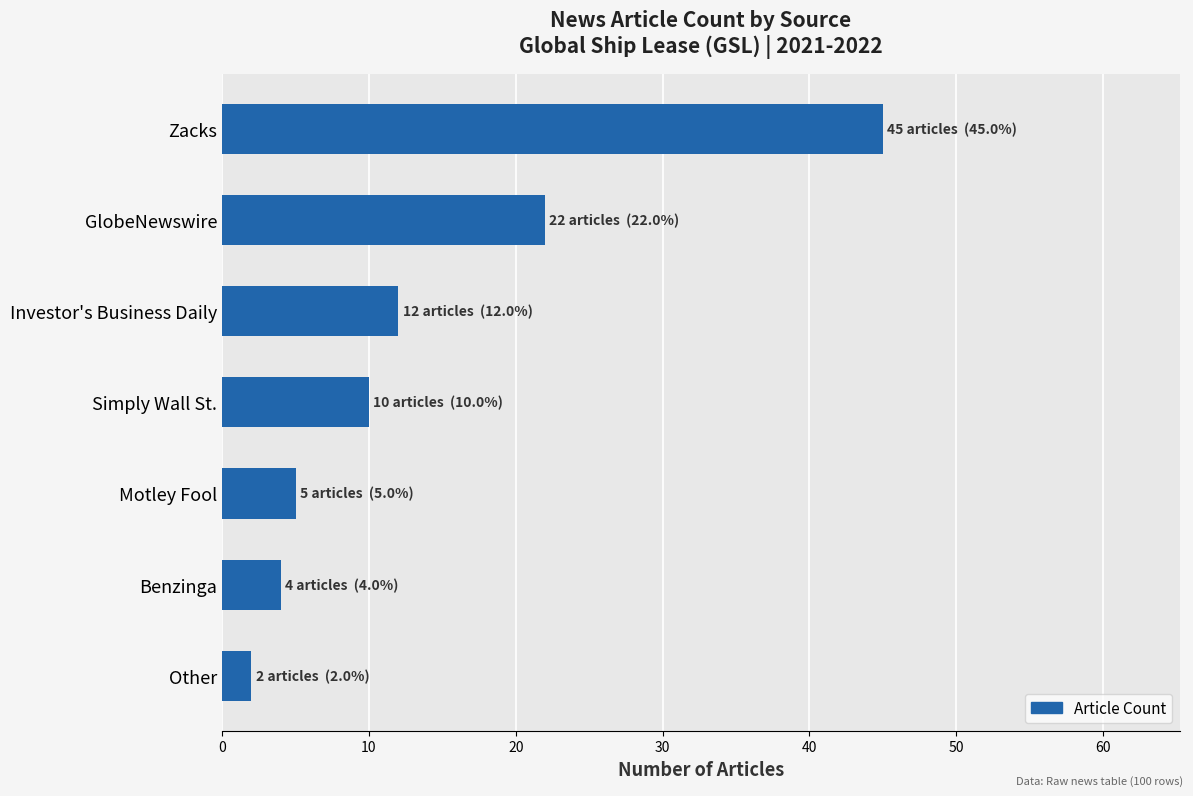

Where is the data nearest to the value 23?

GlobeNewswire